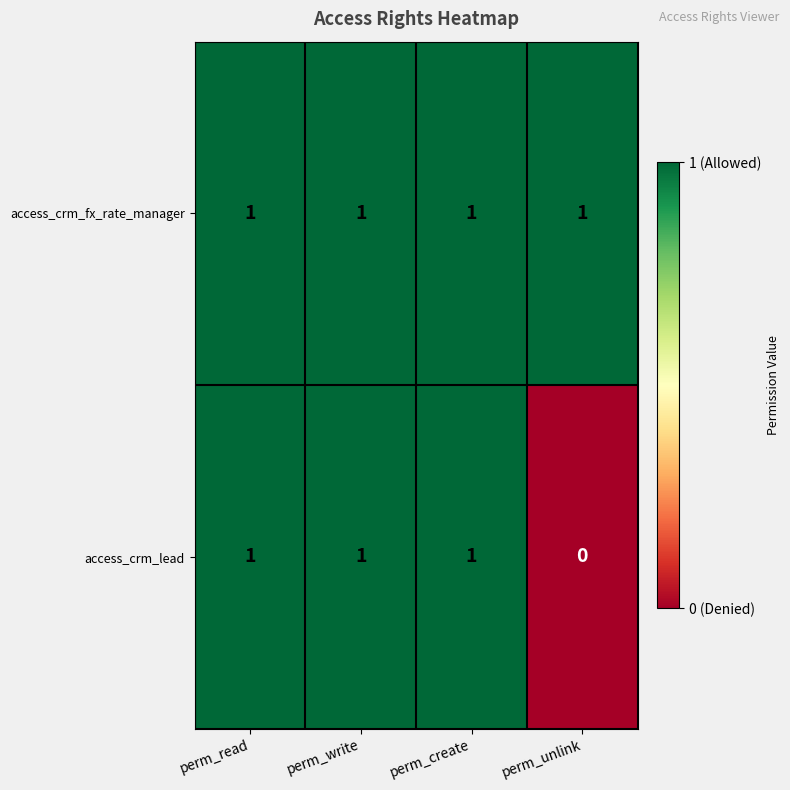

Which category has the lowest value across all series?

perm_unlink